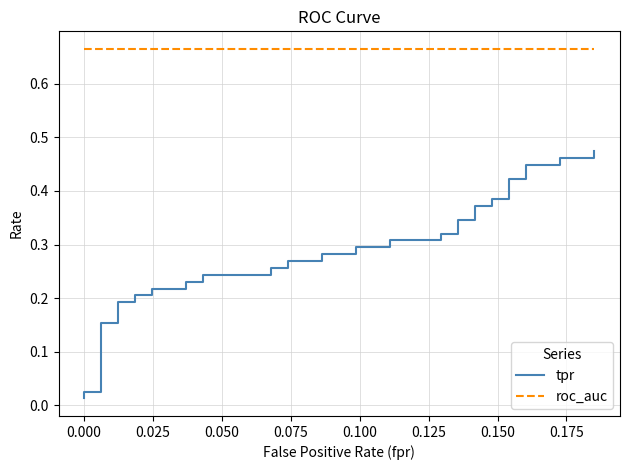

List the series in order of their peak value, lowest first.

tpr, roc_auc